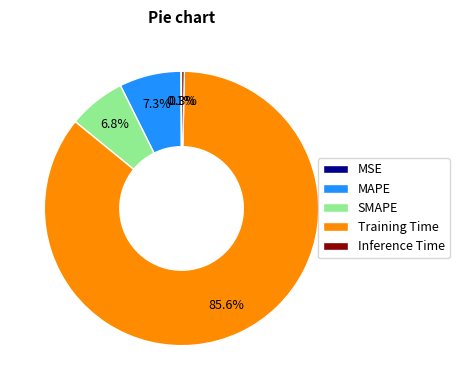

To the nearest percent, what percentage of the pie is MAPE?

7%